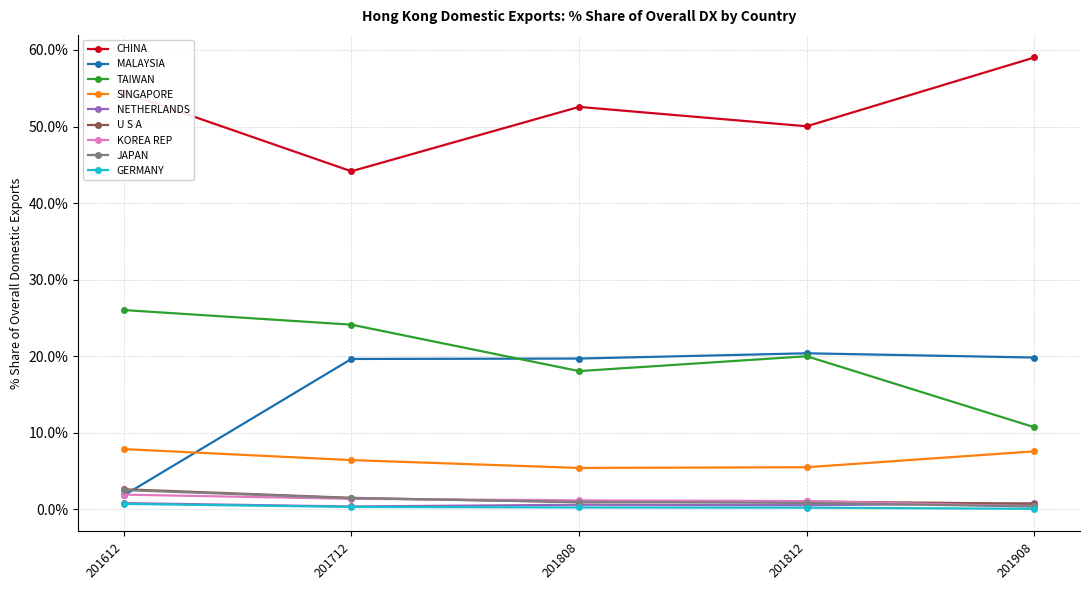

What are all the series names shown in the legend?

CHINA, MALAYSIA, TAIWAN, SINGAPORE, NETHERLANDS, U S A, KOREA REP, JAPAN, GERMANY